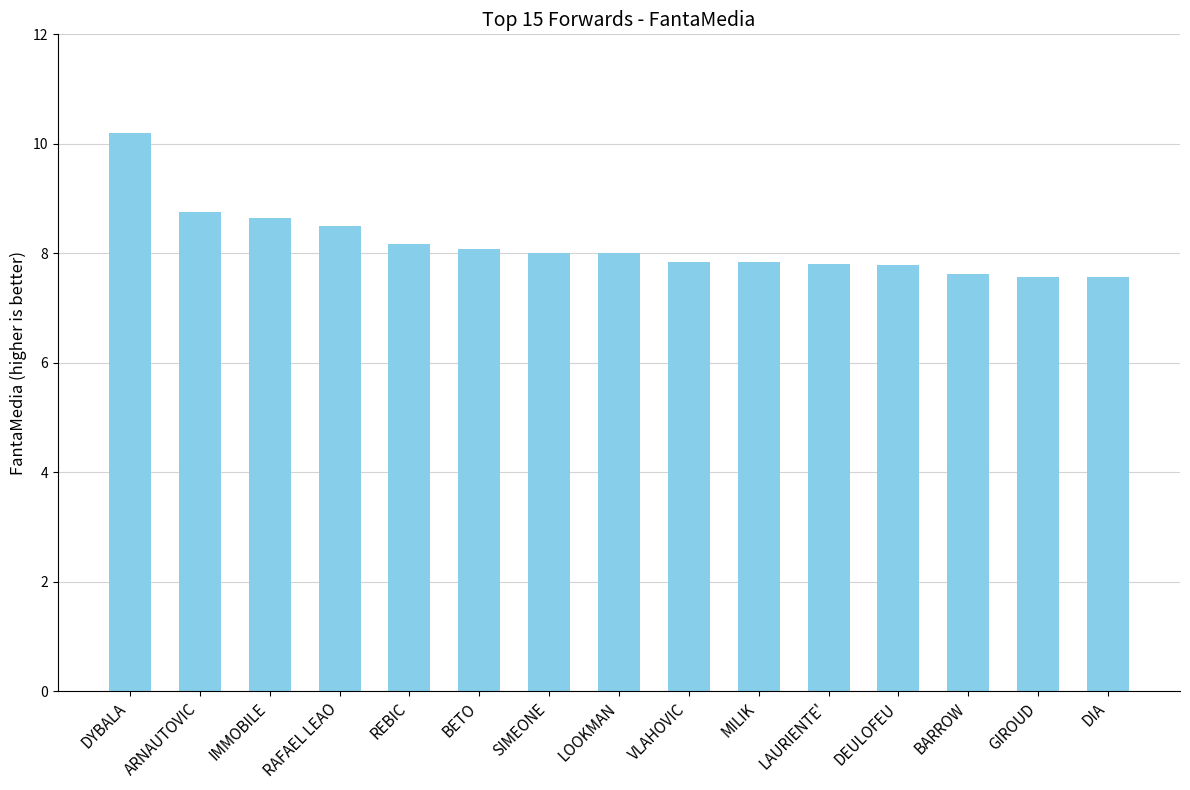

The value at LOOKMAN is 4.2. True or false?

False